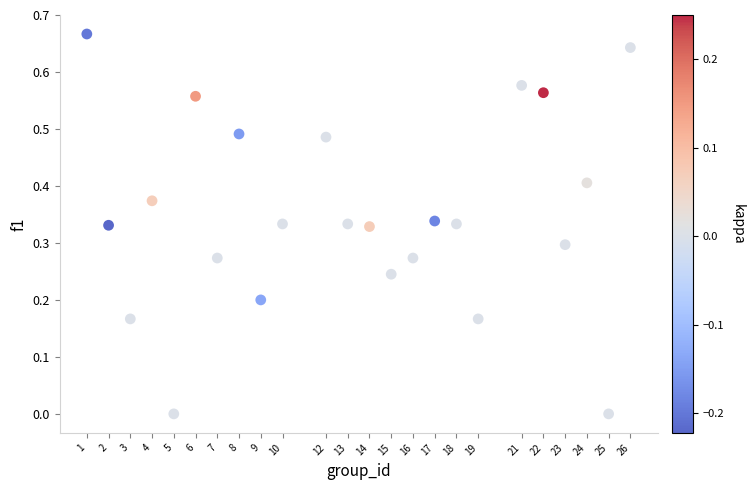

What is the range of X values (max minus min)?

25.0